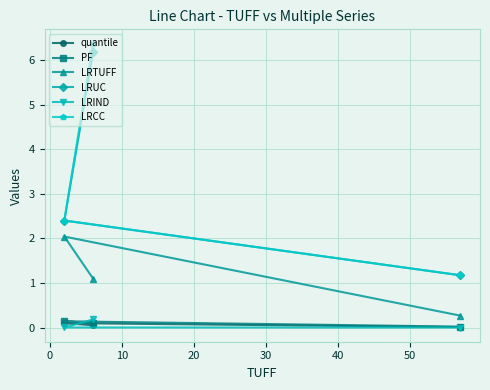

Which series has the widest spread of values?

LRCC